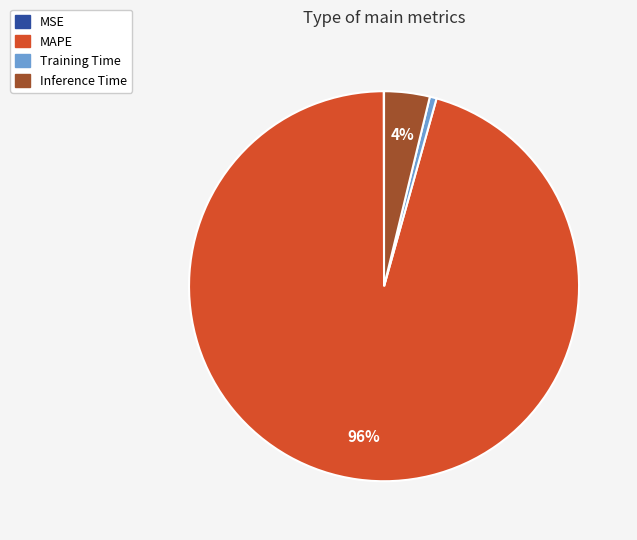

The Training Time slice represents 8% of the pie. True or false?

False